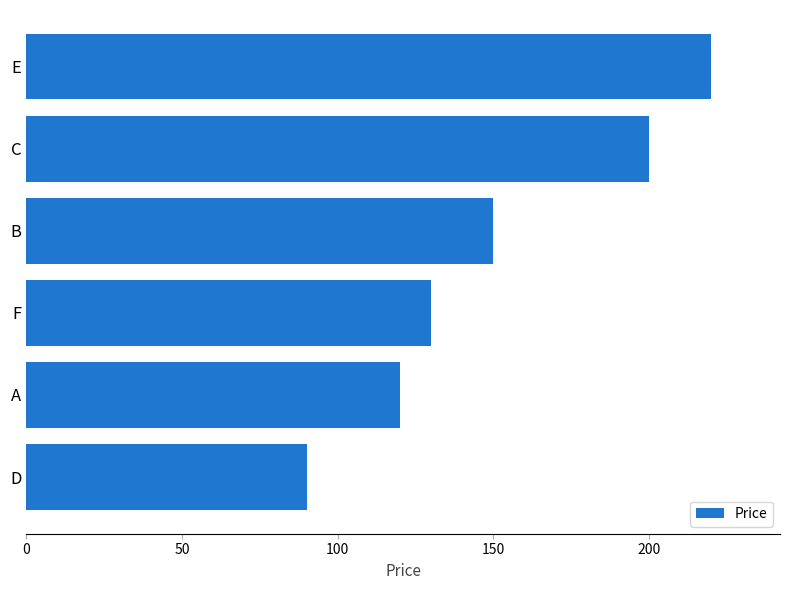

What is the average value?

152